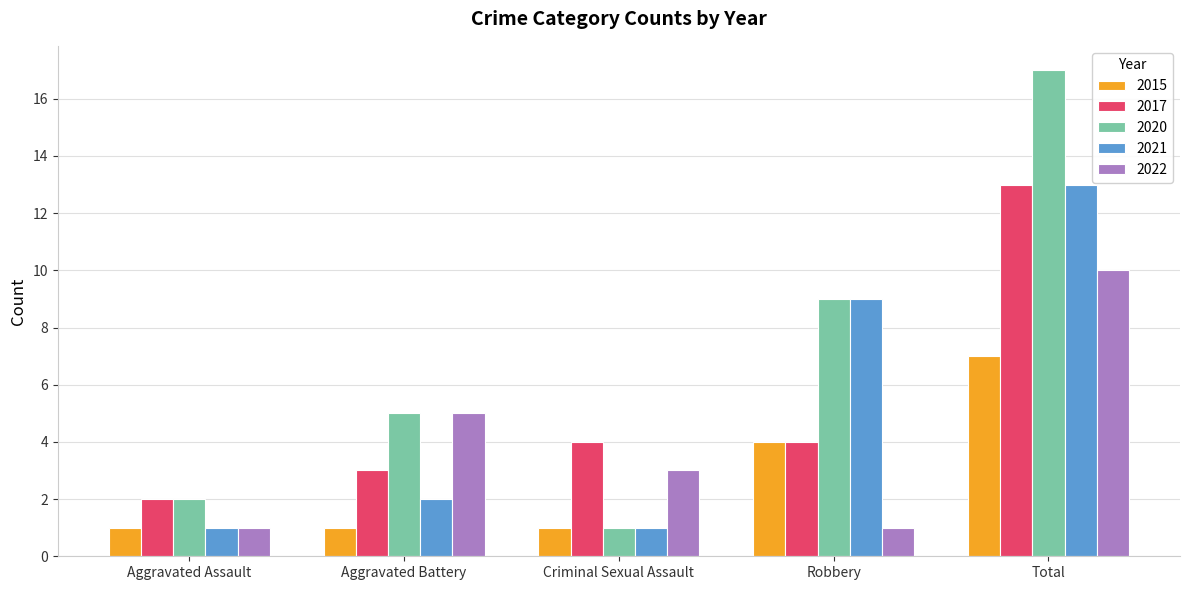

Which series has the largest total across all categories?

2020